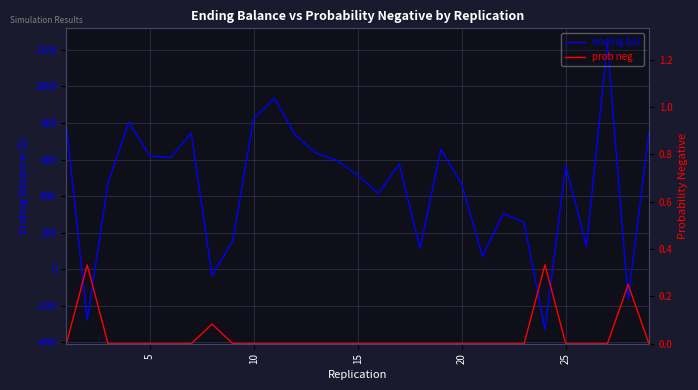

In ending bal, how many points are lower than both neighbors (excluding endpoints)?

9